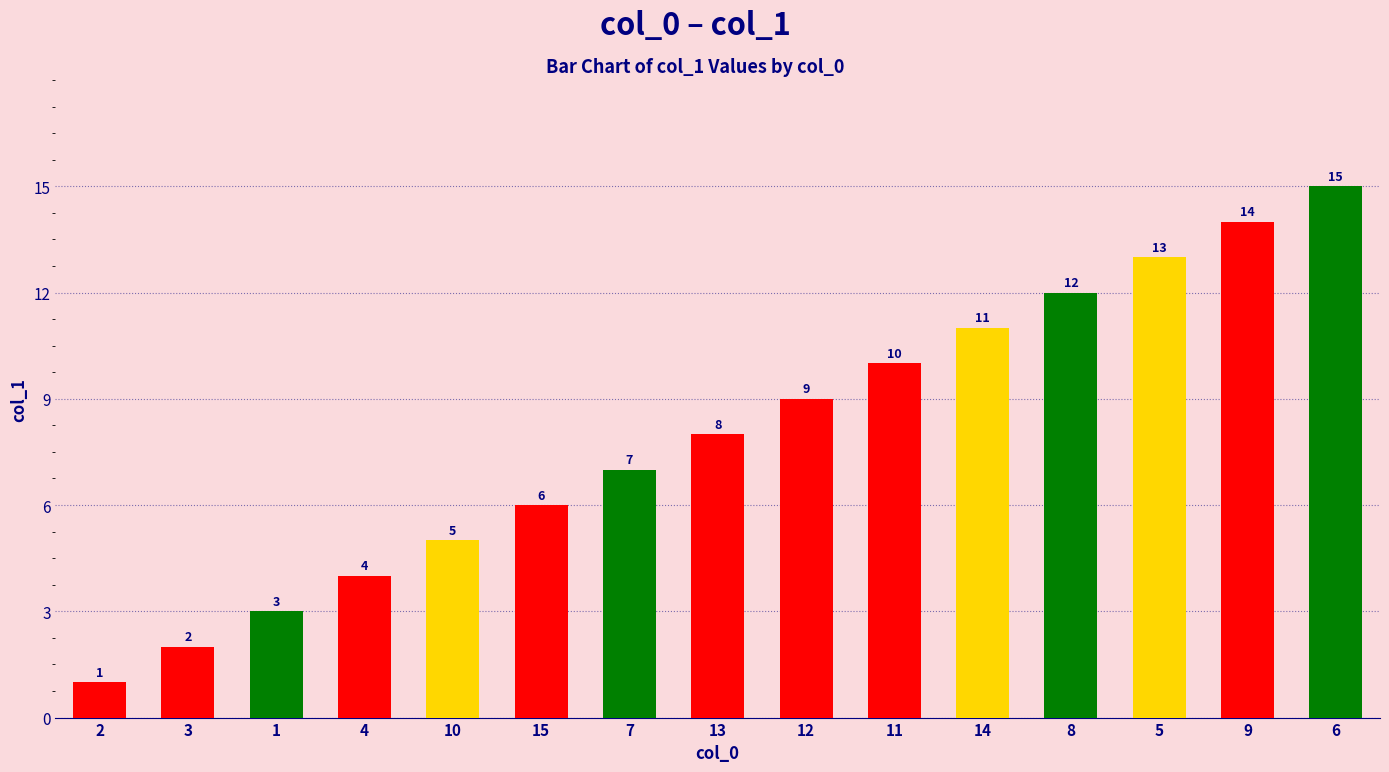

Is it true that the value at 12 is 13?

False